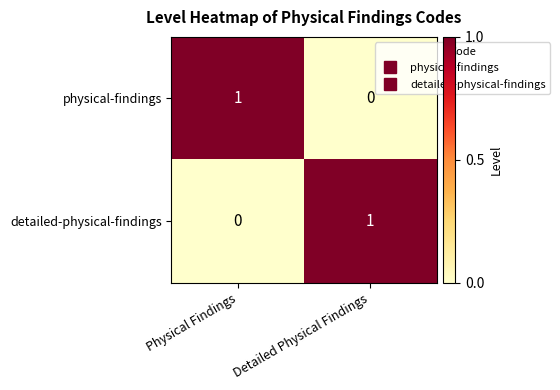

Which category has the lowest value in the detailed-physical-findings series?

Physical Findings